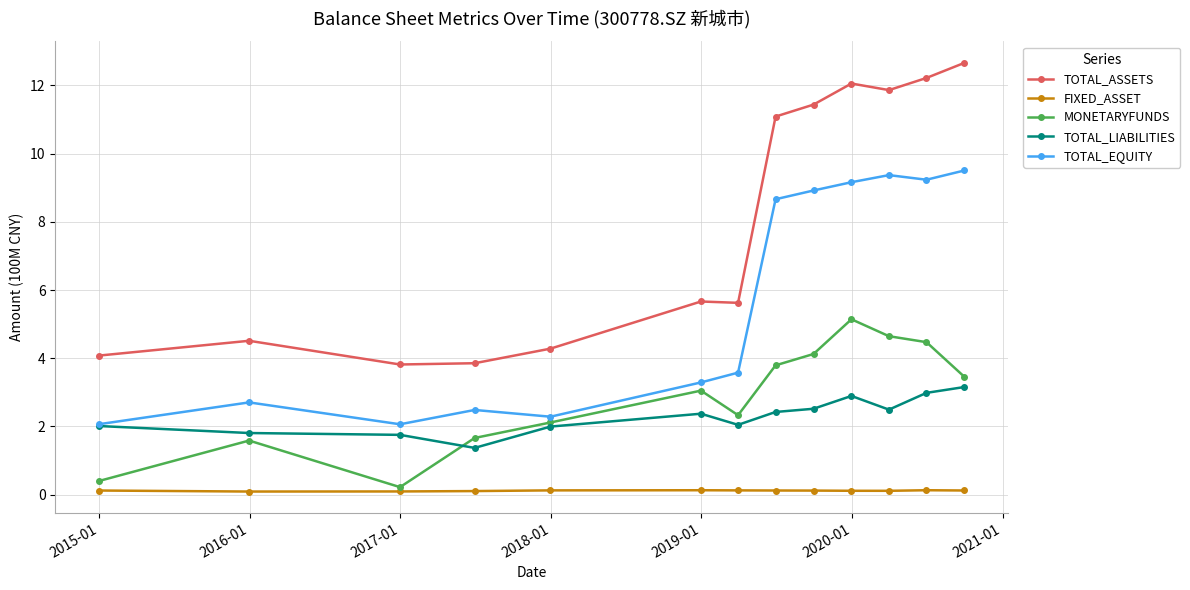

What is the difference between the maximum and minimum values in the MONETARYFUNDS series?

4.9